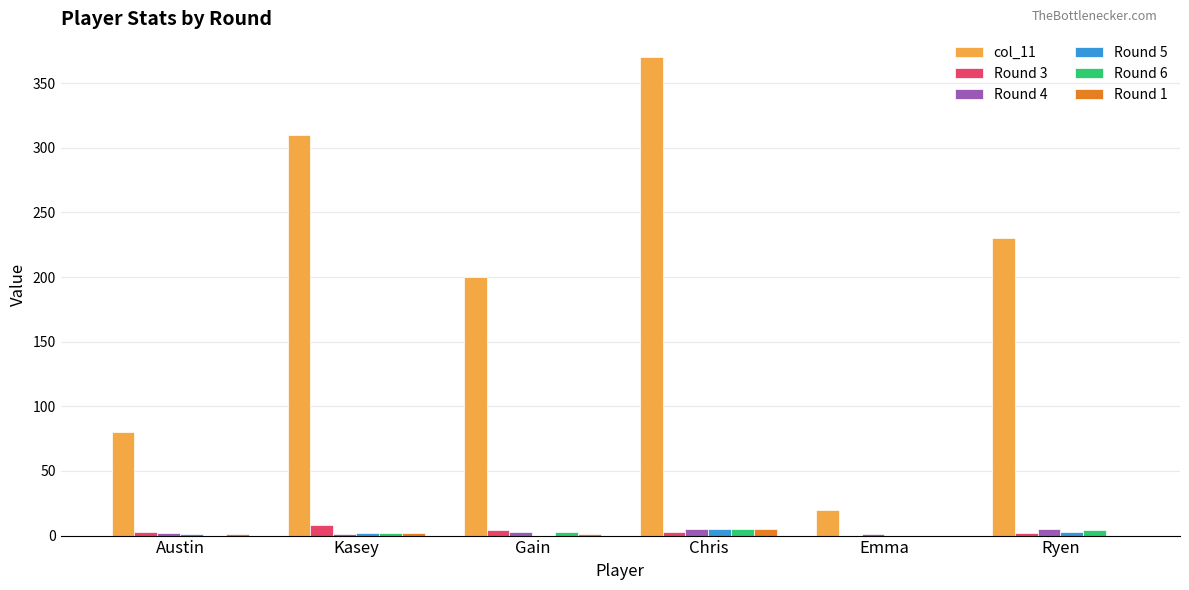

How many values in Round 3 are above zero?

5